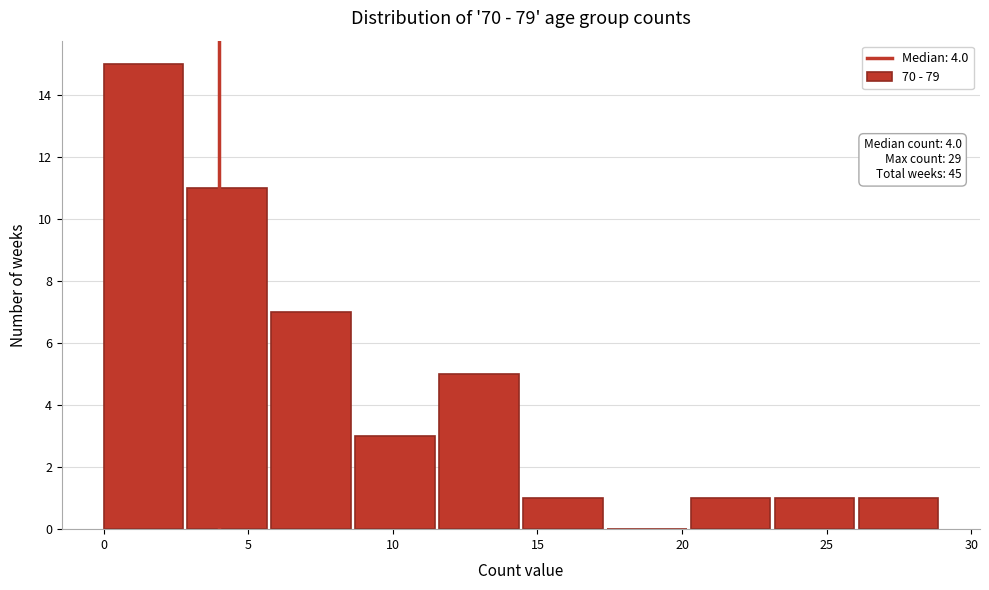

Over which range of the x-axis is the bar tallest?

0.0 to 2.9